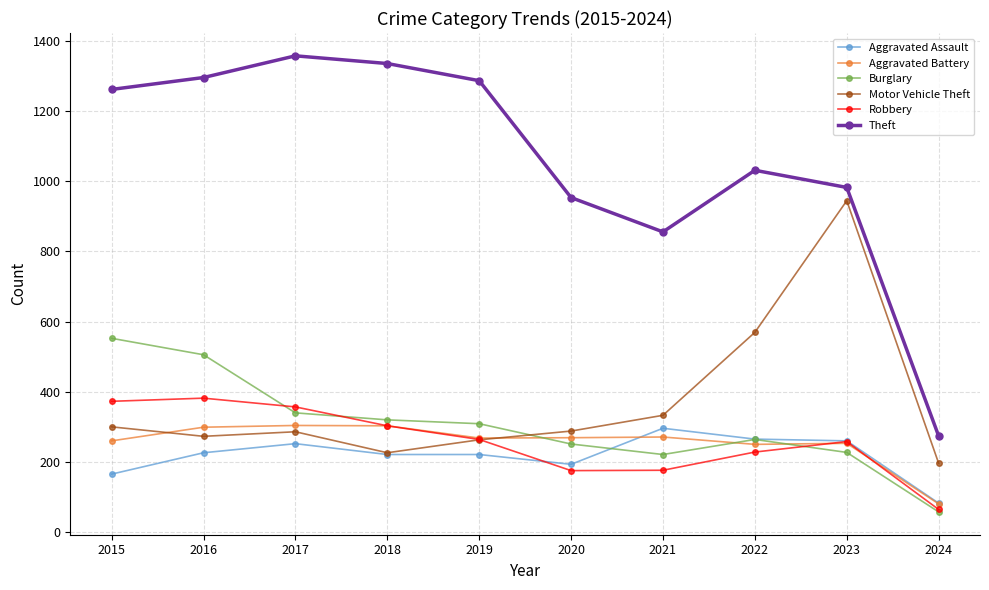

What is the difference between the Aggravated Assault values at 2019 and 2017?

31